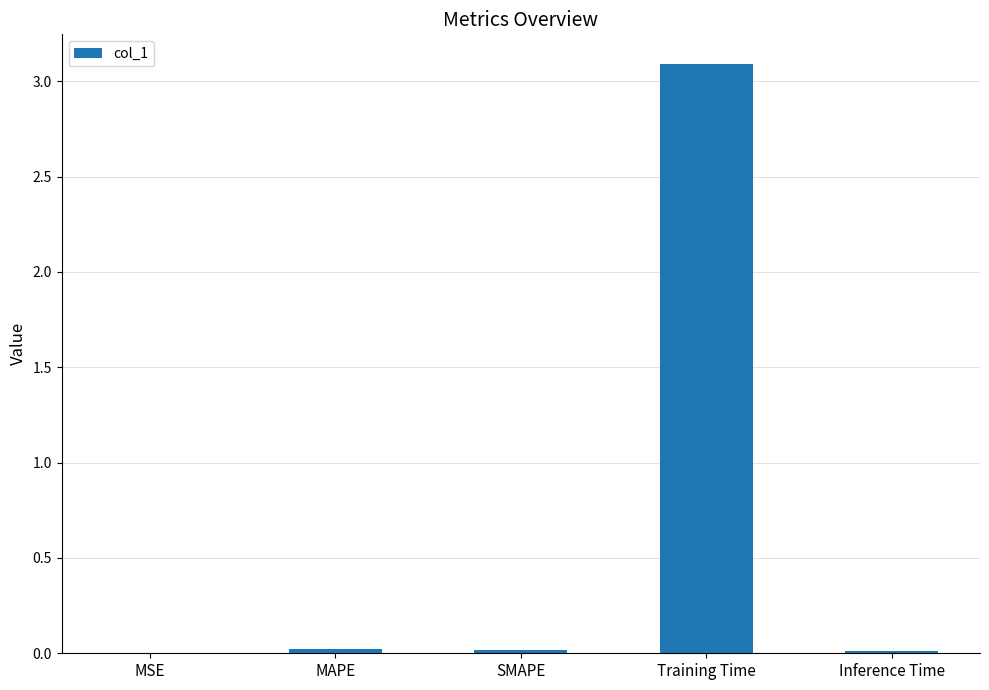

What is the sum of all values?

3.1